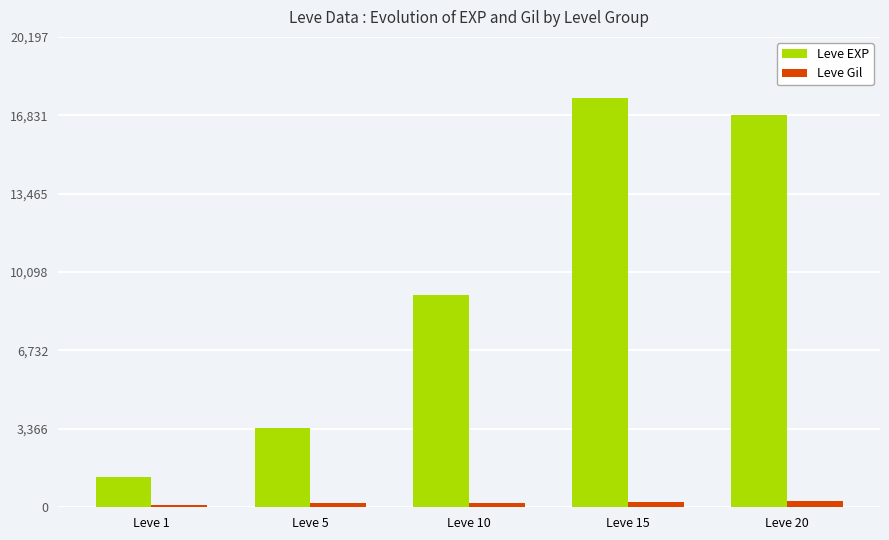

The value of Leve EXP at Leve 15 is 31414.9. True or false?

False